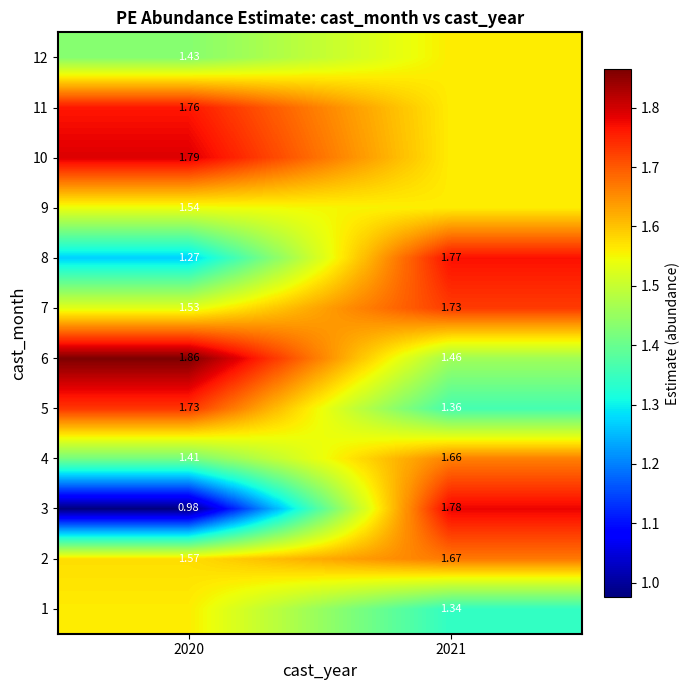

Is the value of 6 at 2021 greater than the value of 7 at 2021?

No